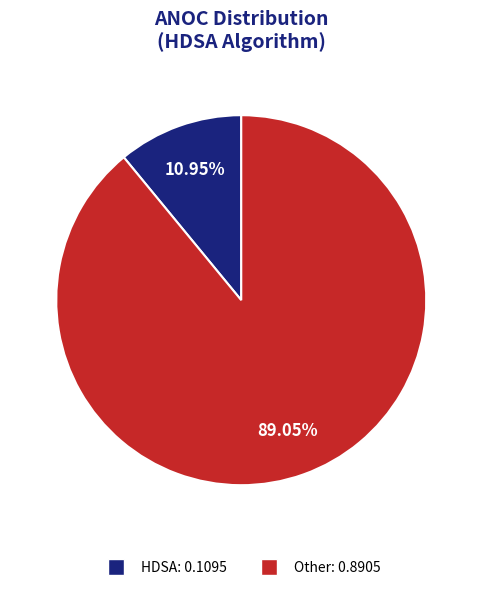

How many segments does this pie chart have?

2